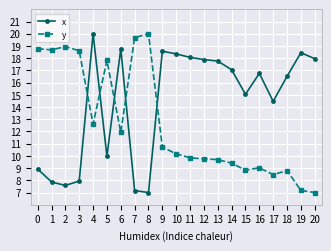

What is the difference between the maximum and minimum values in the x series?

13.0